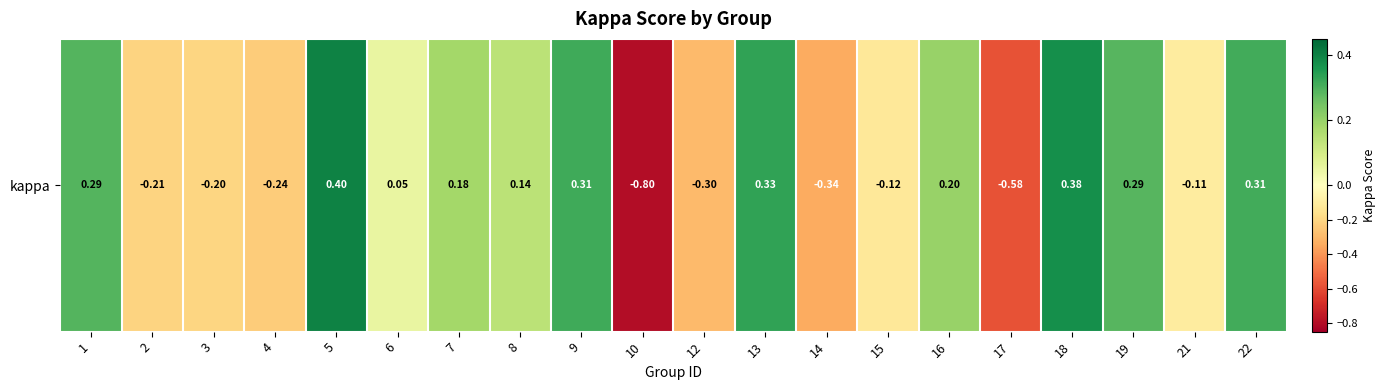

What is the minimum value shown in the chart?

-0.8